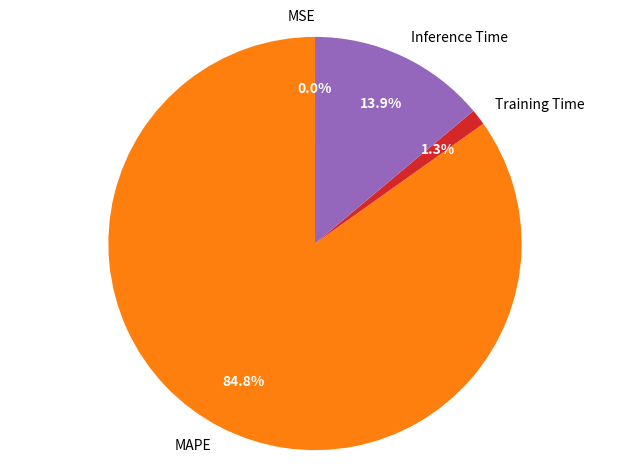

The Training Time slice represents 1% of the pie. True or false?

True